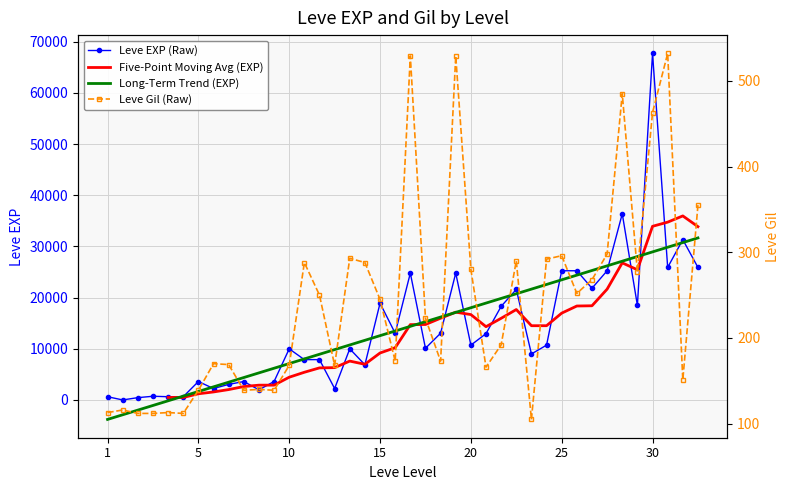

The Five-Point Moving Avg (EXP) series shows 25485.3 at 28. True or false?

False